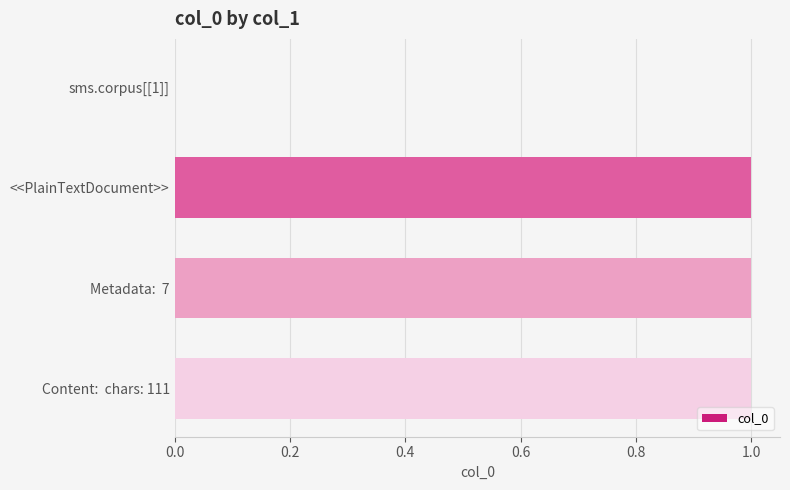

The chart shows a value of 1 at Content:  chars: 111. True or false?

True